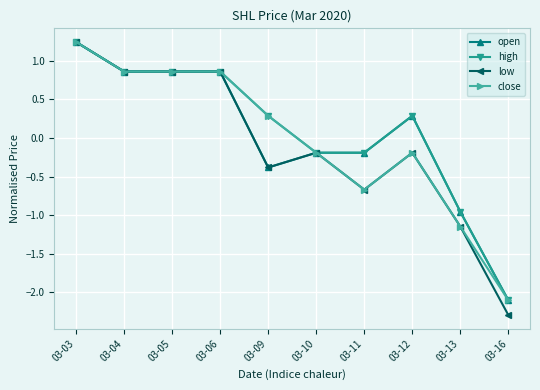

At which category does the chart reach its peak across all series?

03-03